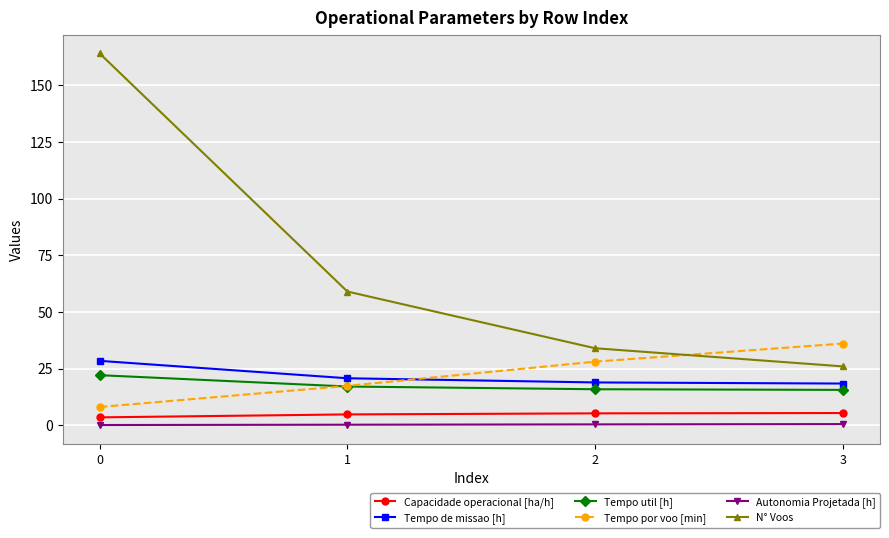

What is the total value across all series at 0?

226.3